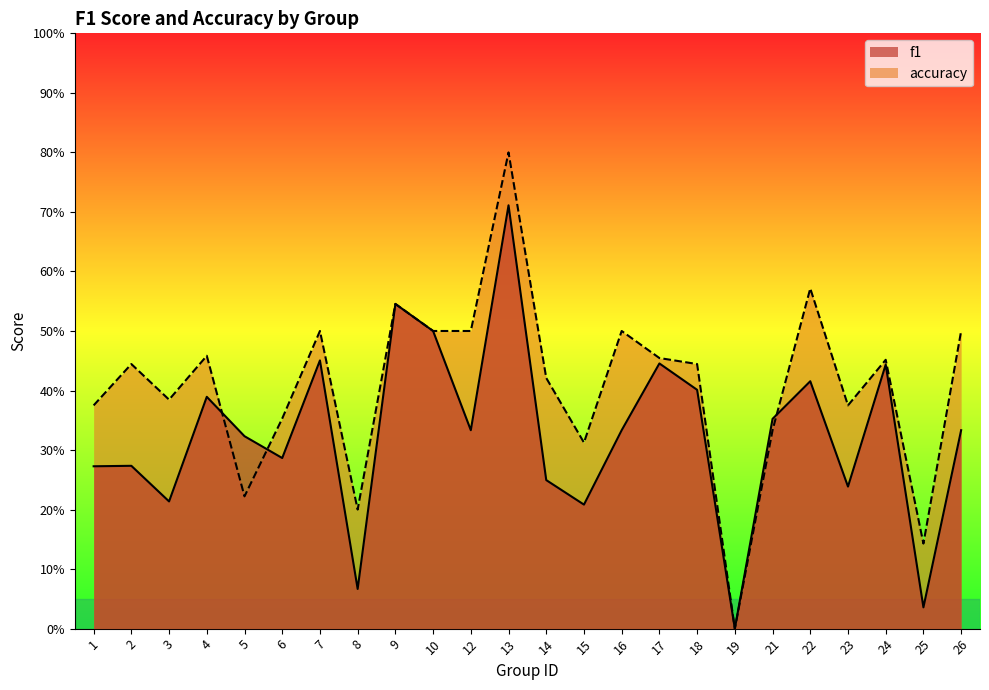

How many times do f1 and accuracy cross each other?

3